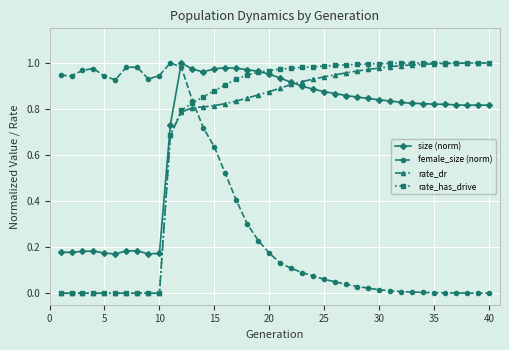

Does the chart have visible grid lines?

Yes